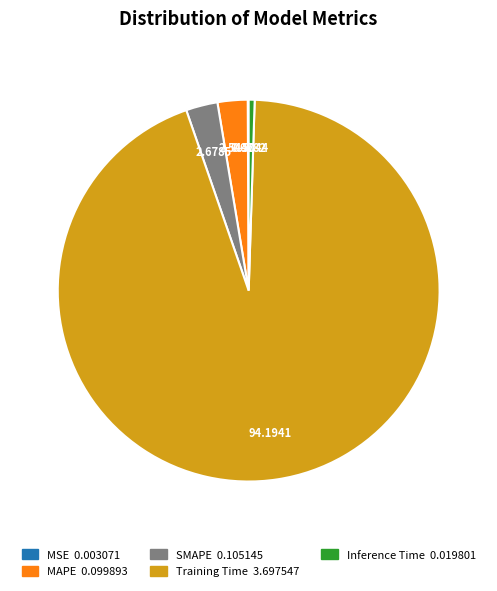

Is Training Time the majority of the pie?

Yes